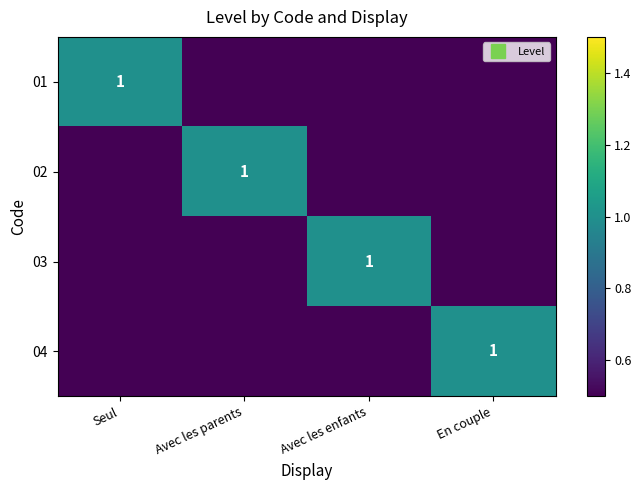

At which label does 02 reach its minimum?

Seul